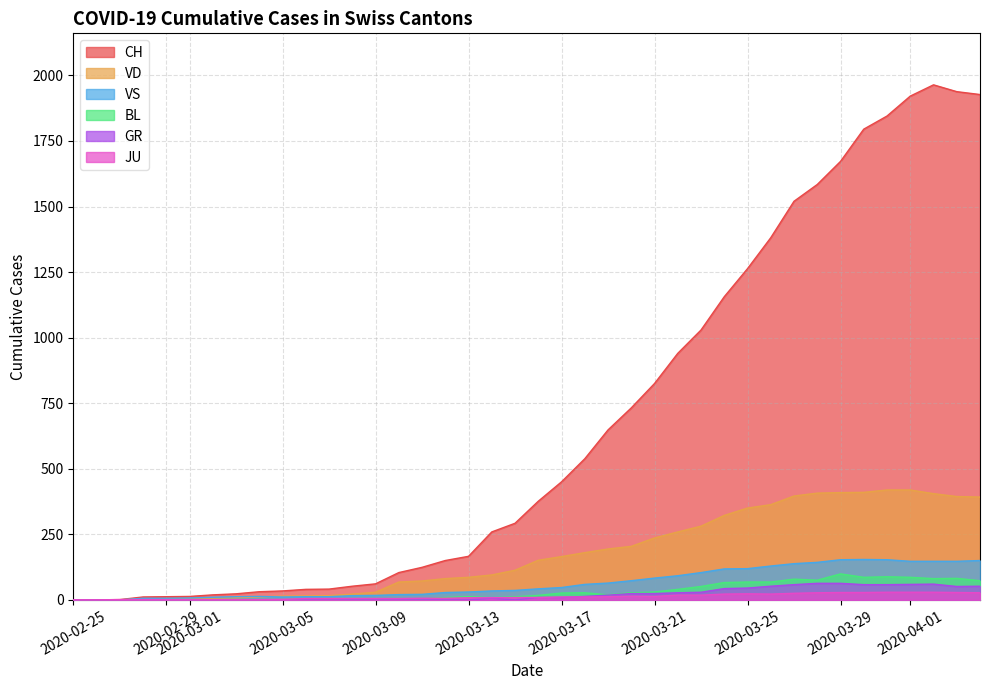

How many values in CH are above zero?

38